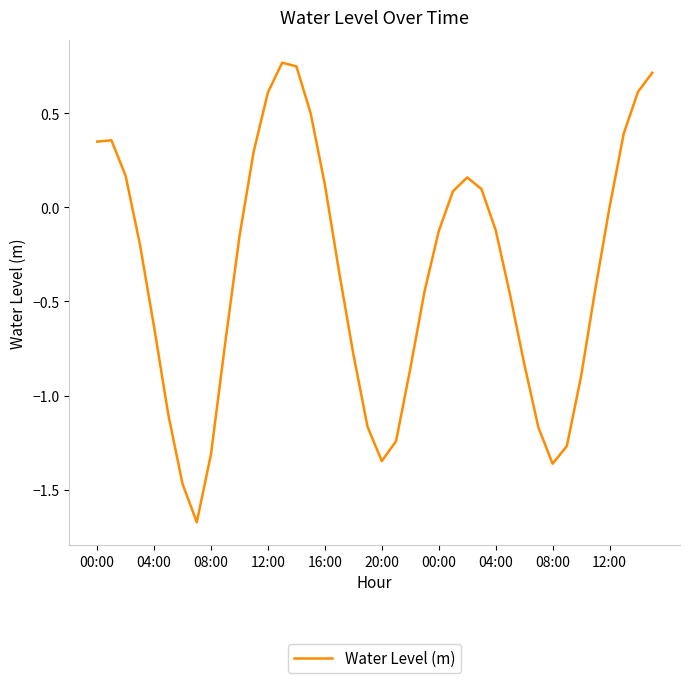

What is the difference between the maximum and minimum values?

2.4